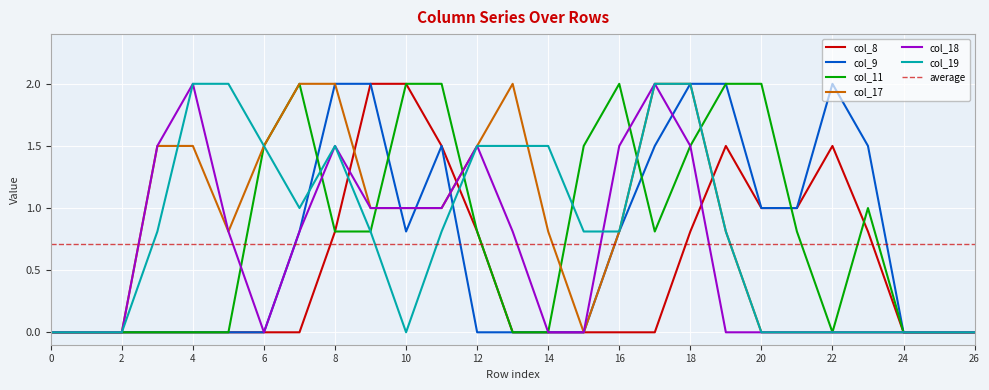

Is the value of col_17 at 1 greater than the value of col_11 at 23?

No